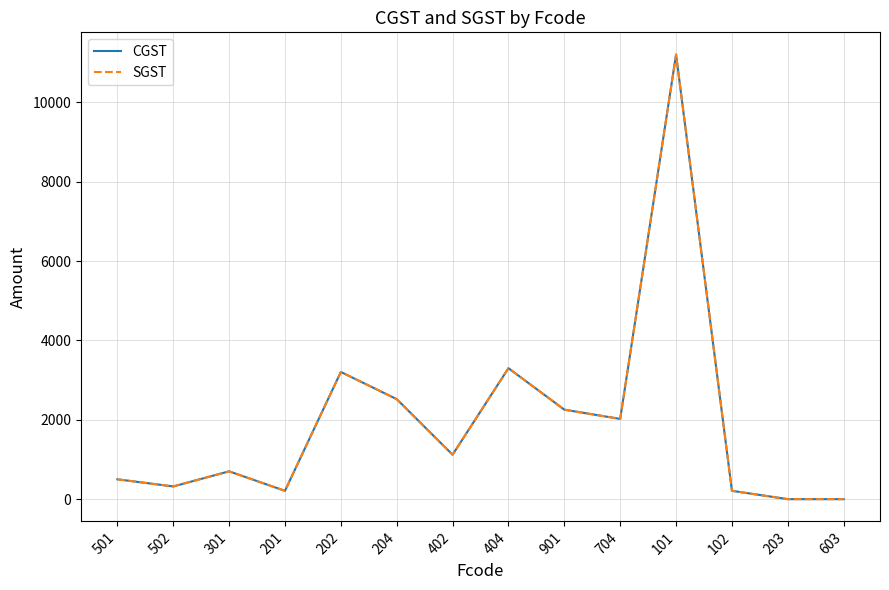

What is the difference between the maximum and second lowest values in the SGST series?

11203